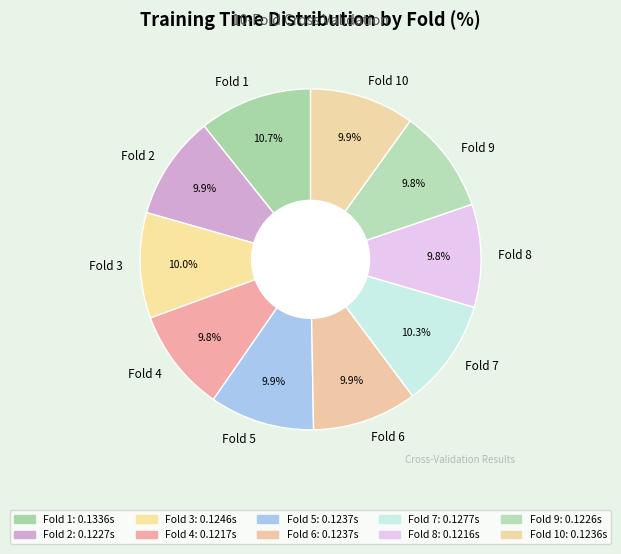

To the nearest percent, what portion does Fold 4 represent?

10%